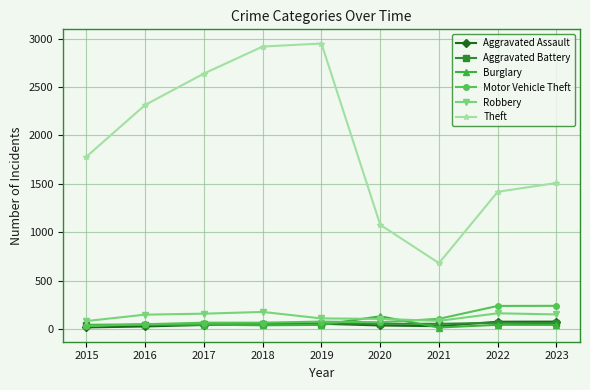

True or false: Burglary and Theft intersect in this chart.

False